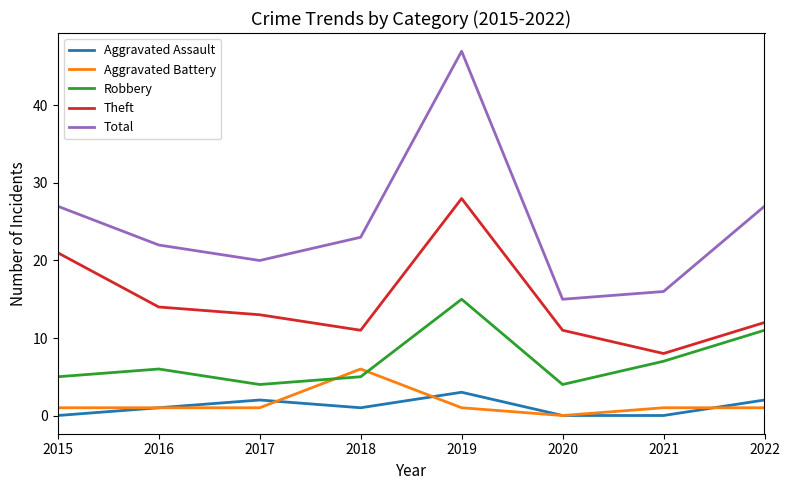

True or false: Aggravated Battery and Theft intersect in this chart.

False